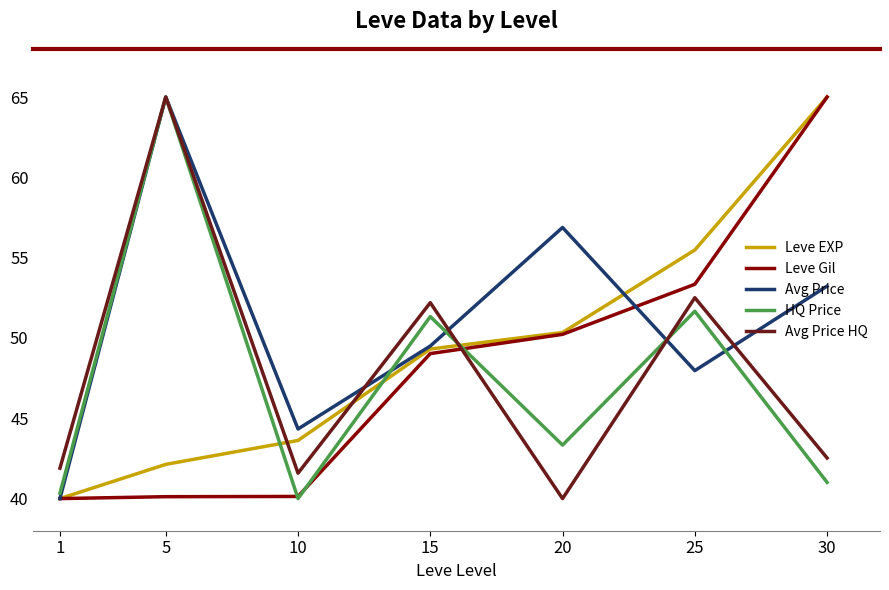

Between 10 and 25, which series saw the biggest shift?

Leve Gil